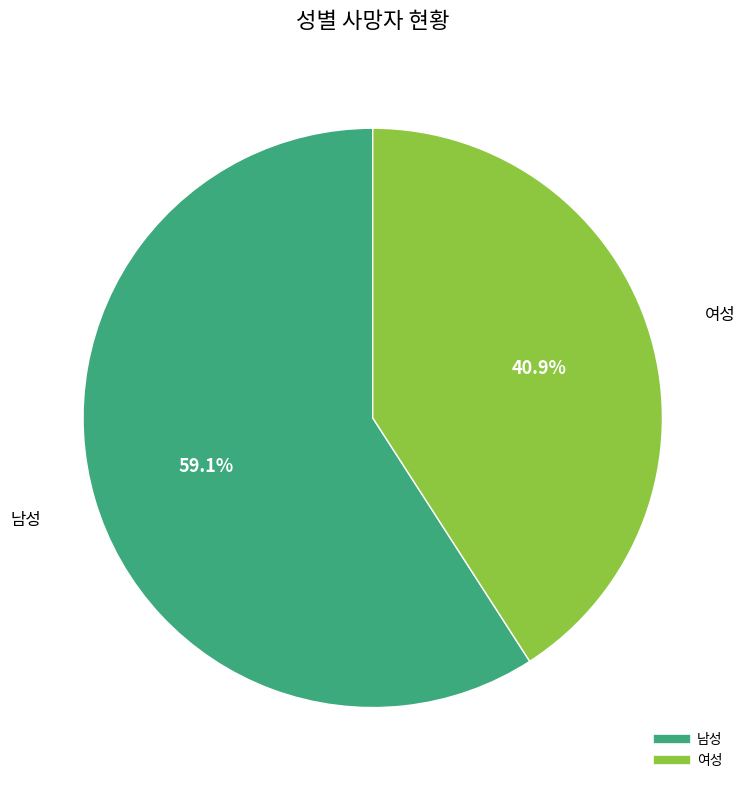

Combined, what portion of the pie is 여성 and 남성?

100.0%